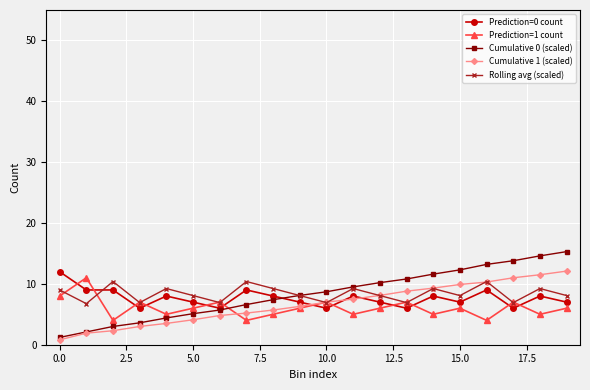

Is this an area chart (filled region under the line)?

No